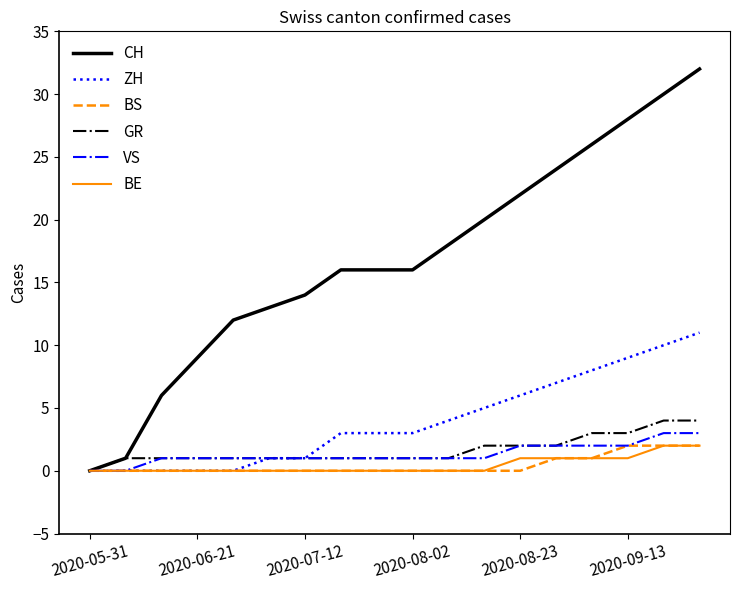

Which series has the largest total across all categories?

CH